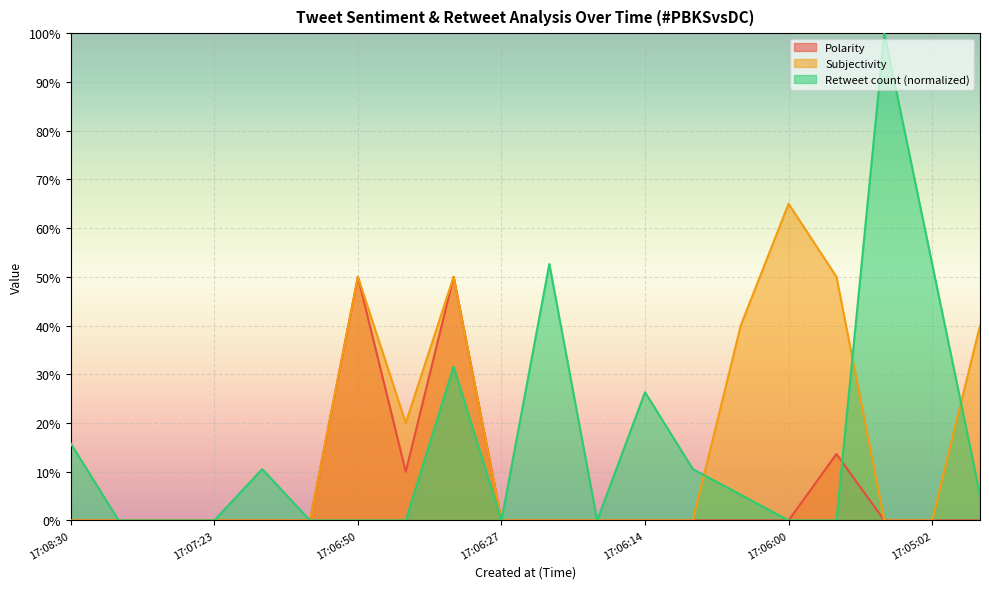

At which category does Retweet count reach its first local peak?

2021-05-02 17:07:21